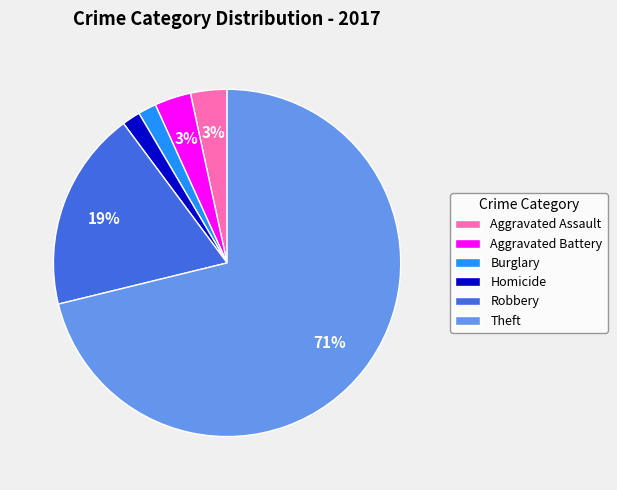

Is it true that Theft is 71% of the pie?

True